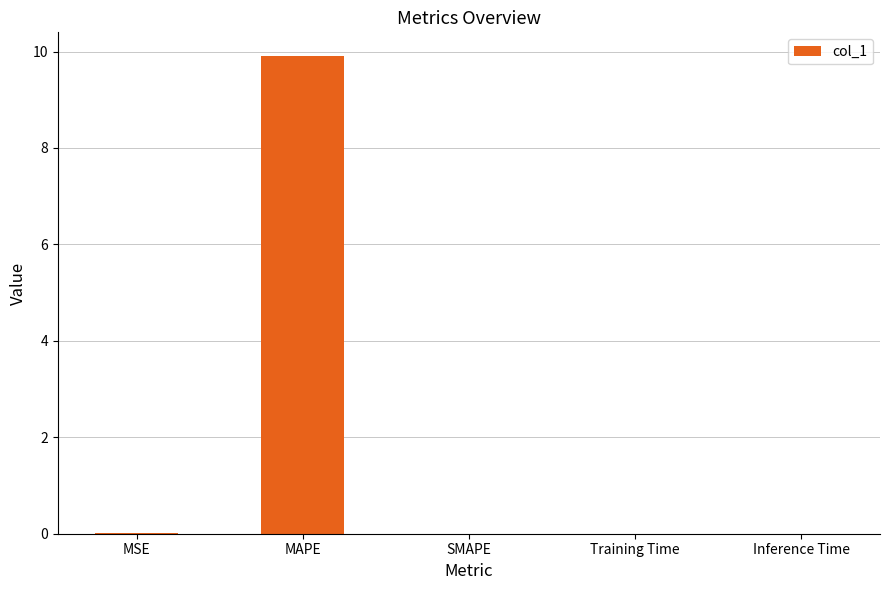

True or false: the data shows 0.0 at MSE.

True